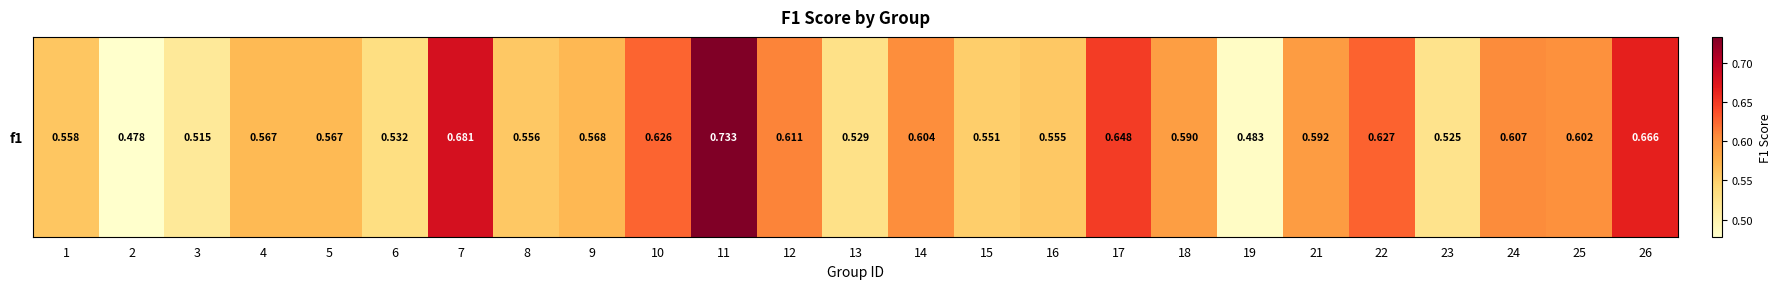

True or false: the data shows 0.5 at 23.

True